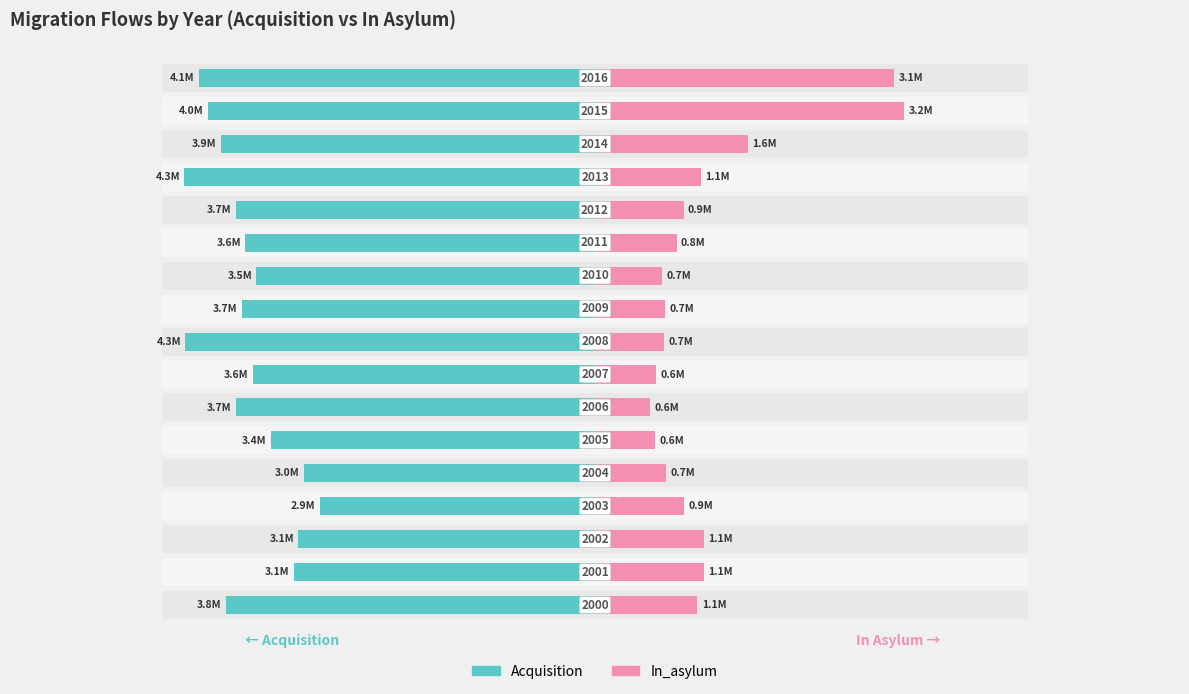

What are all the series names shown in the legend?

Acquisition, In_asylum